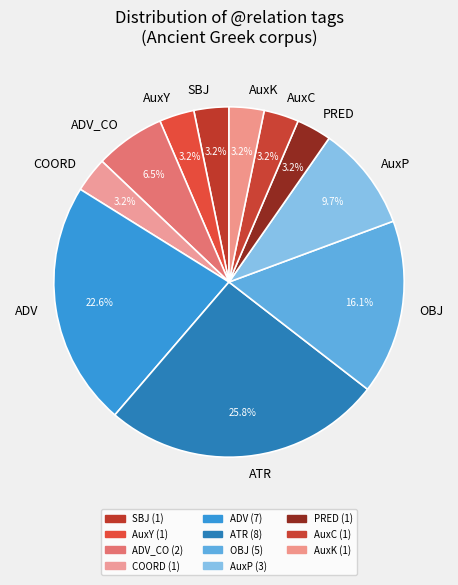

Which has a higher value, ADV or AuxP?

ADV